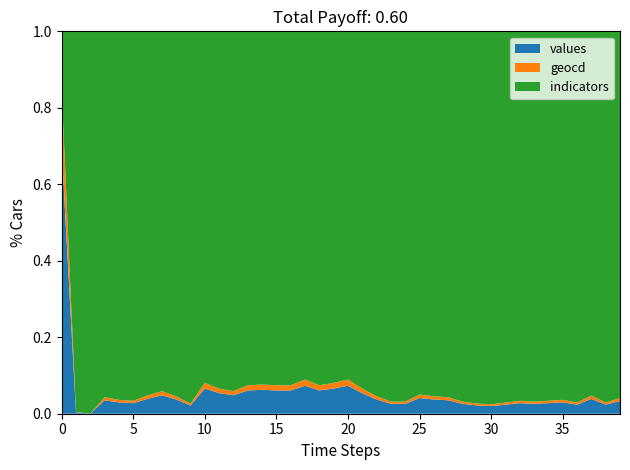

Does the chart have visible grid lines?

No